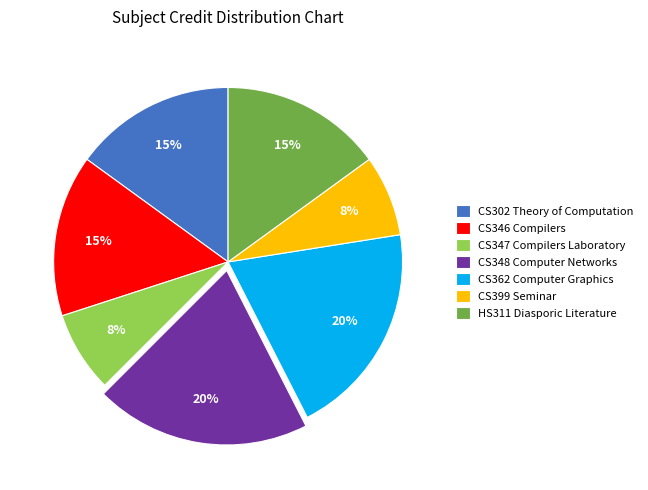

True or false: HS311 Diasporic Literature accounts for 26% of the total.

False